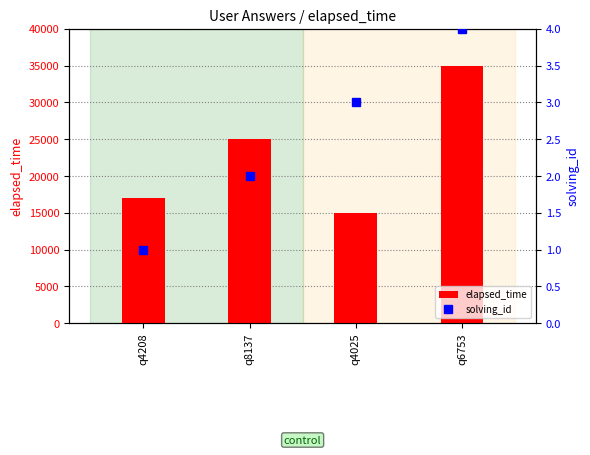

List the labels in order of solving_id value, smallest first.

q4208, q8137, q4025, q6753